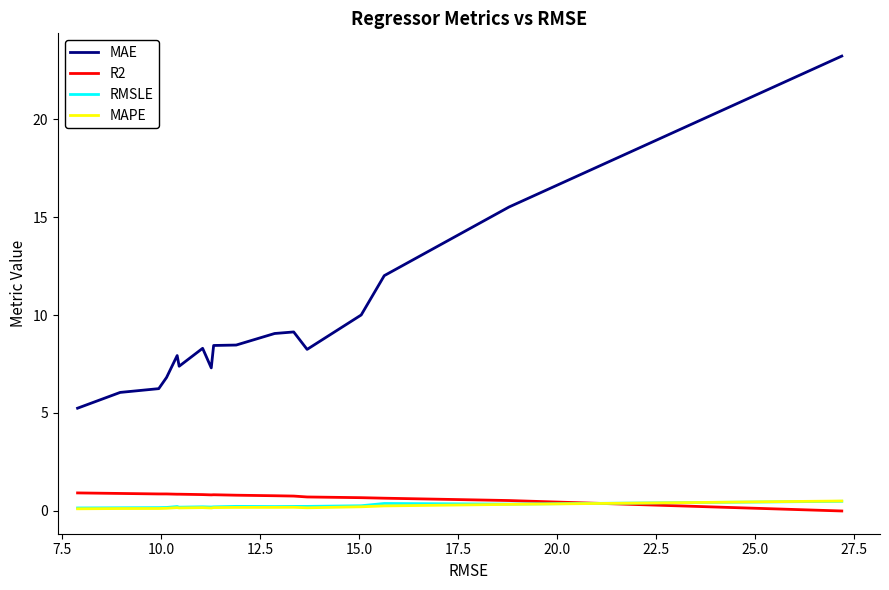

True or false: MAPE and MAE cross at least once.

False